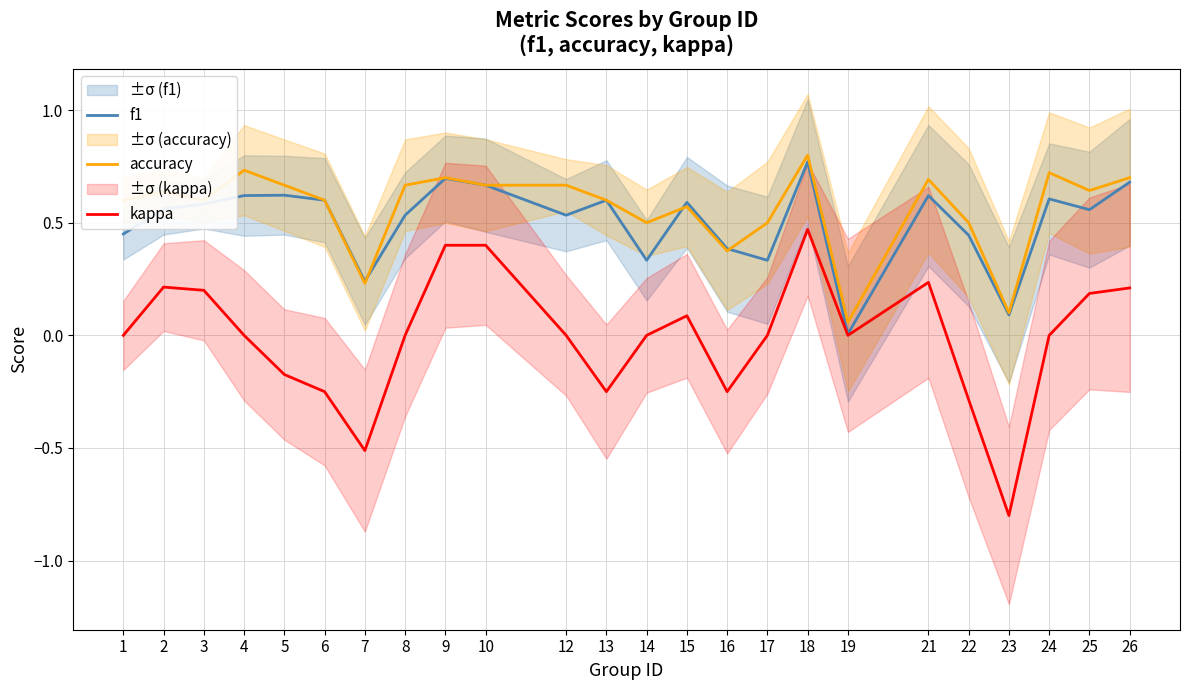

The kappa series shows -0.2 at 5. True or false?

True